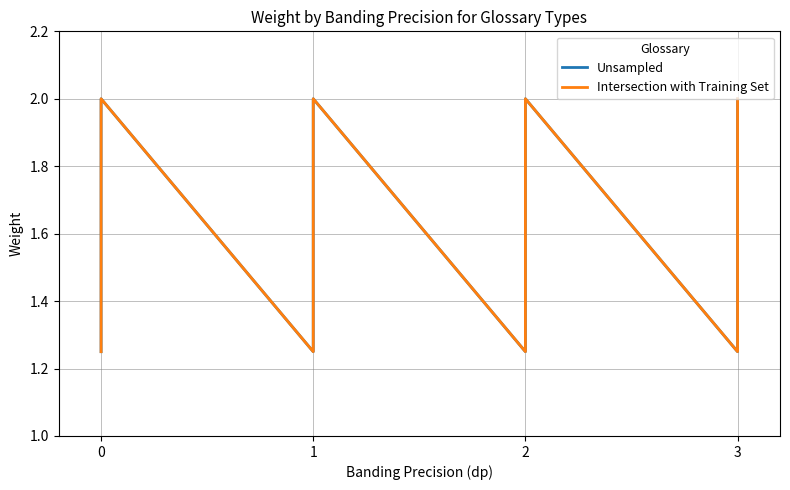

What is the minimum value for Unsampled?

1.2